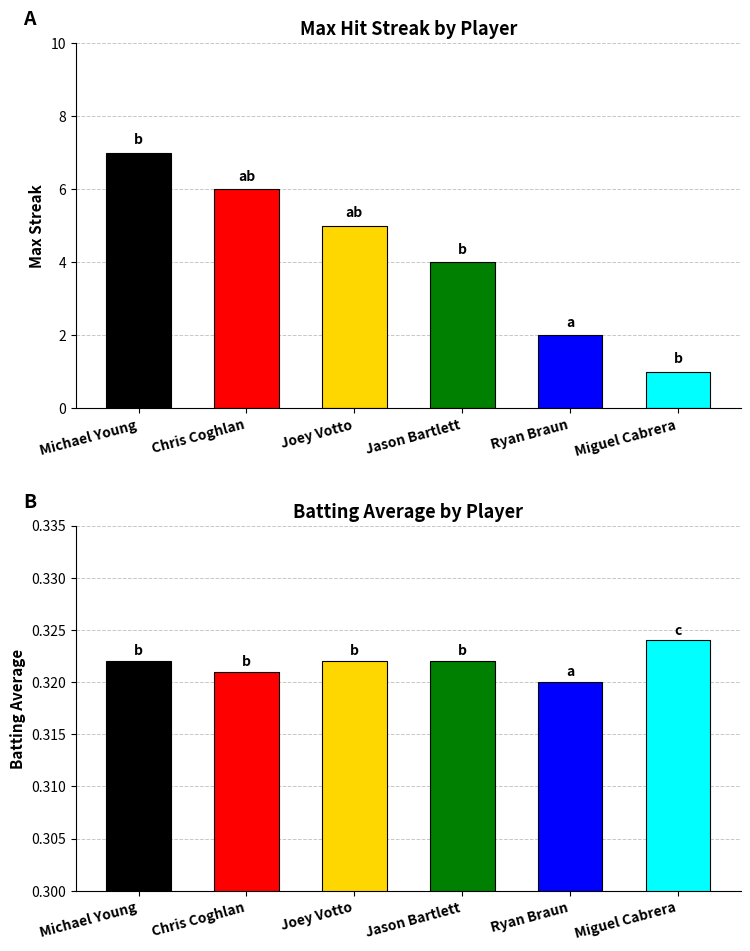

What is the value of the Max Streak bar at the 1st from the left?

7.0